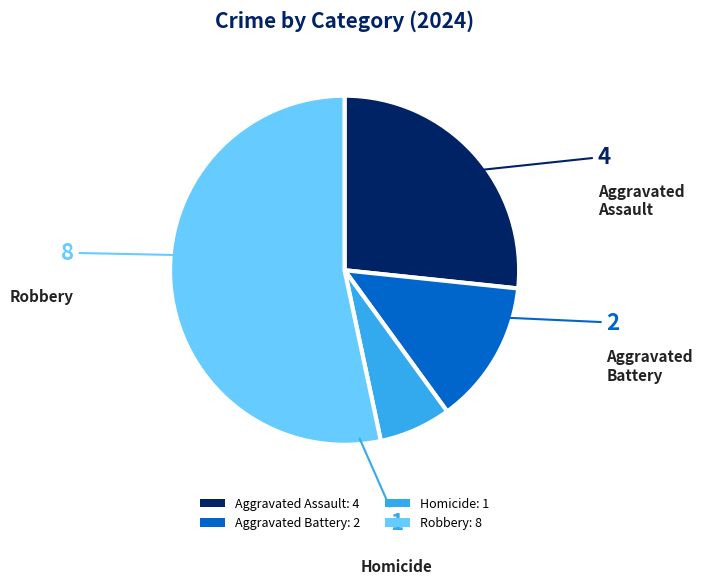

Count the number of slices in the pie.

4